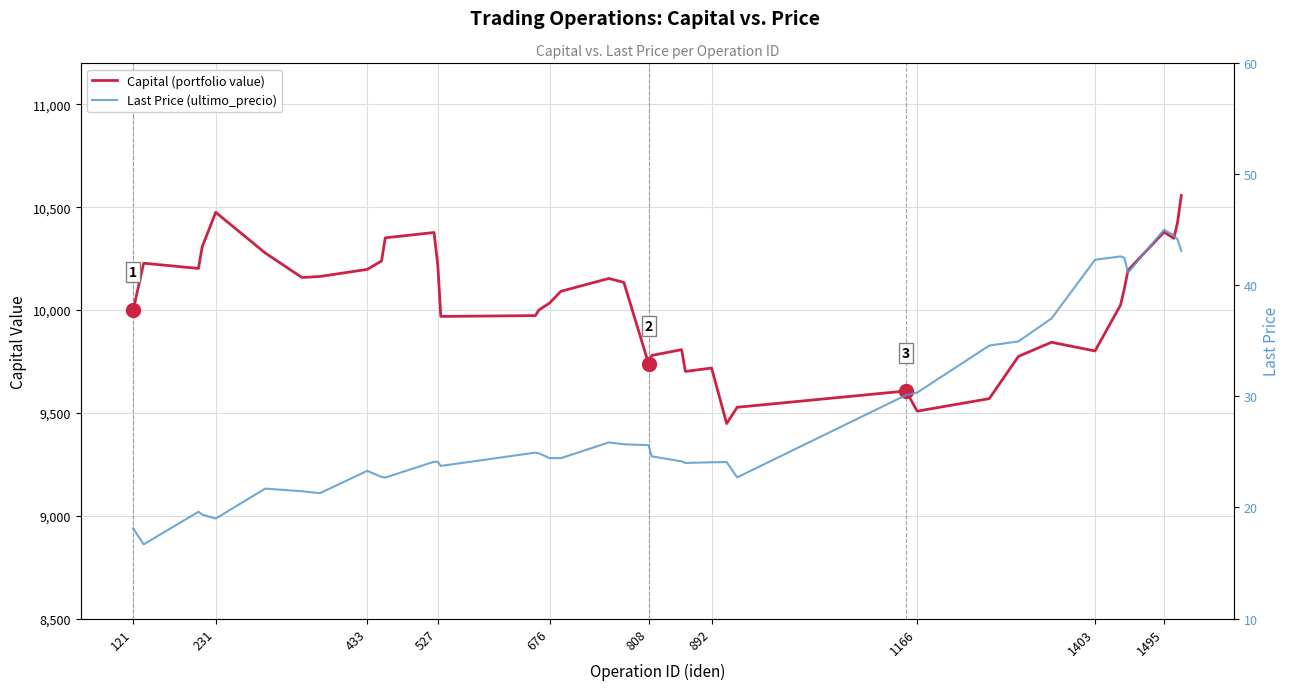

True or false: Capital (portfolio value) and Last Price (ultimo_precio) cross at least once.

False